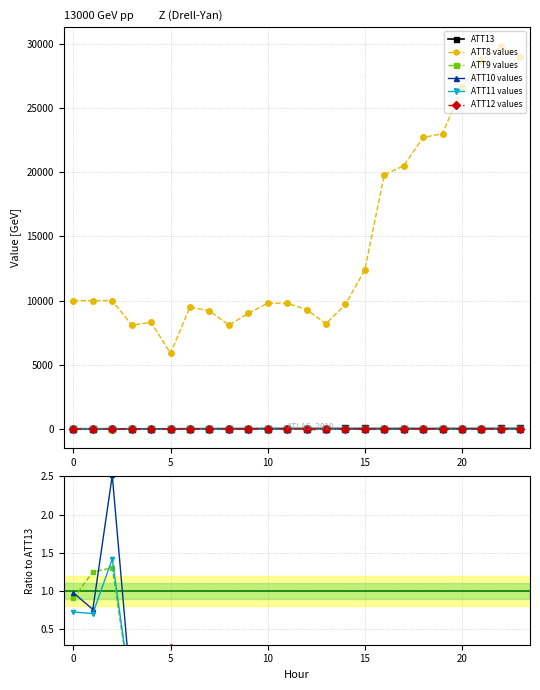

Which series has the largest range (max minus min)?

ATT8 values